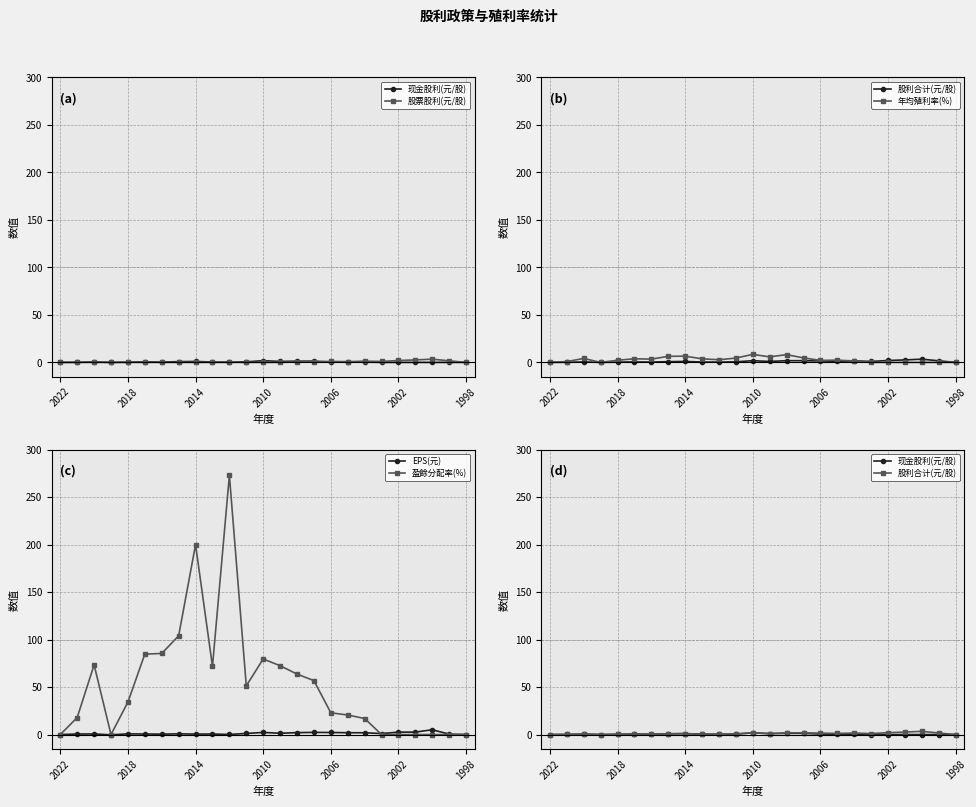

True or false: EPS(元) has more than 2 interior local peaks.

True